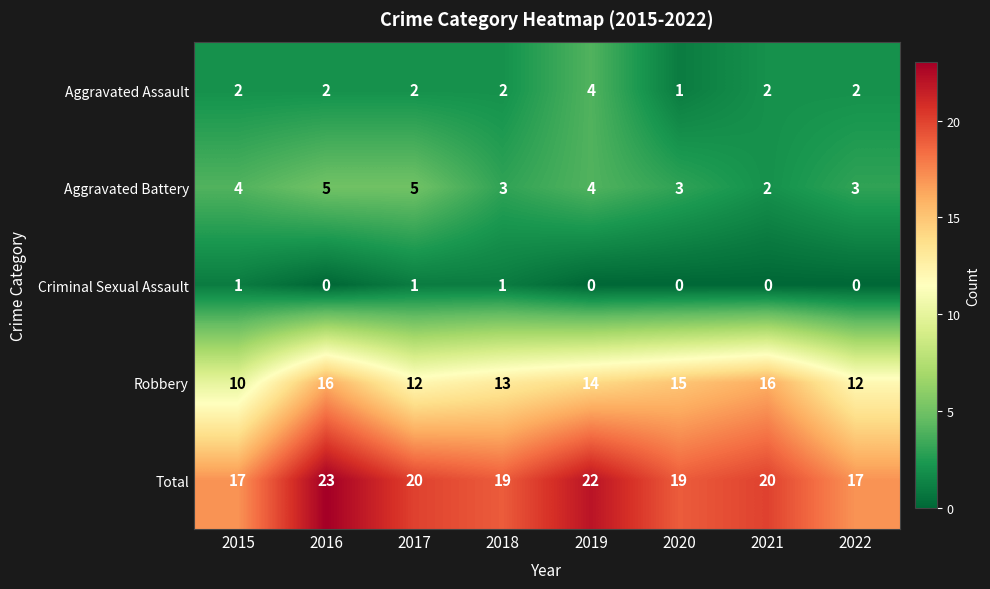

Between 2018 and 2019, which series saw the biggest shift?

Total